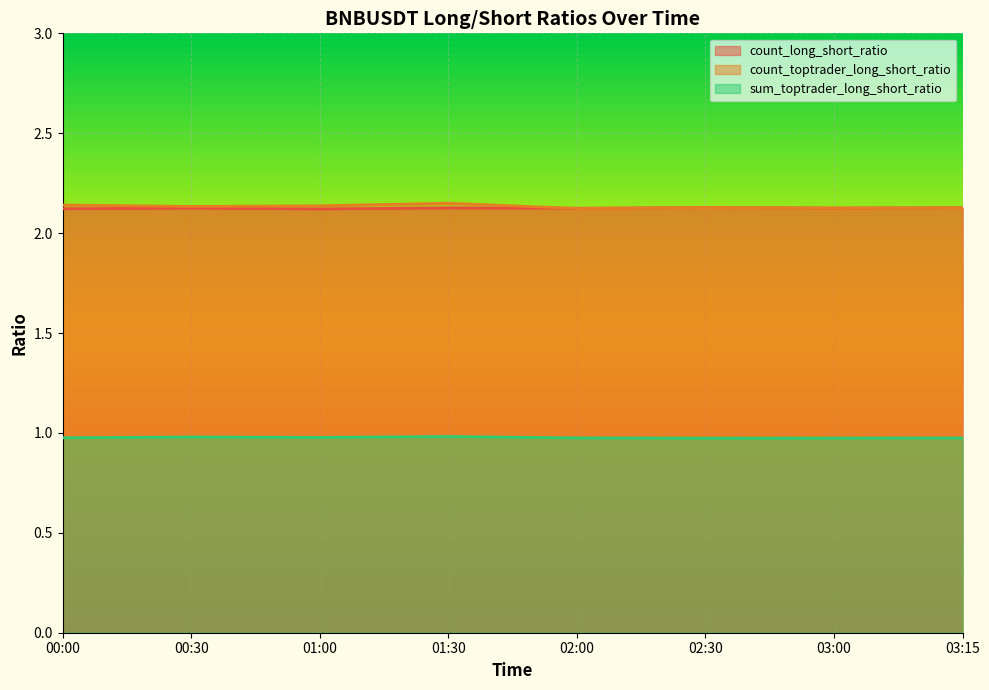

What is the sum of the count_toptrader_long_short_ratio values at 00:30 and 01:30?

4.3